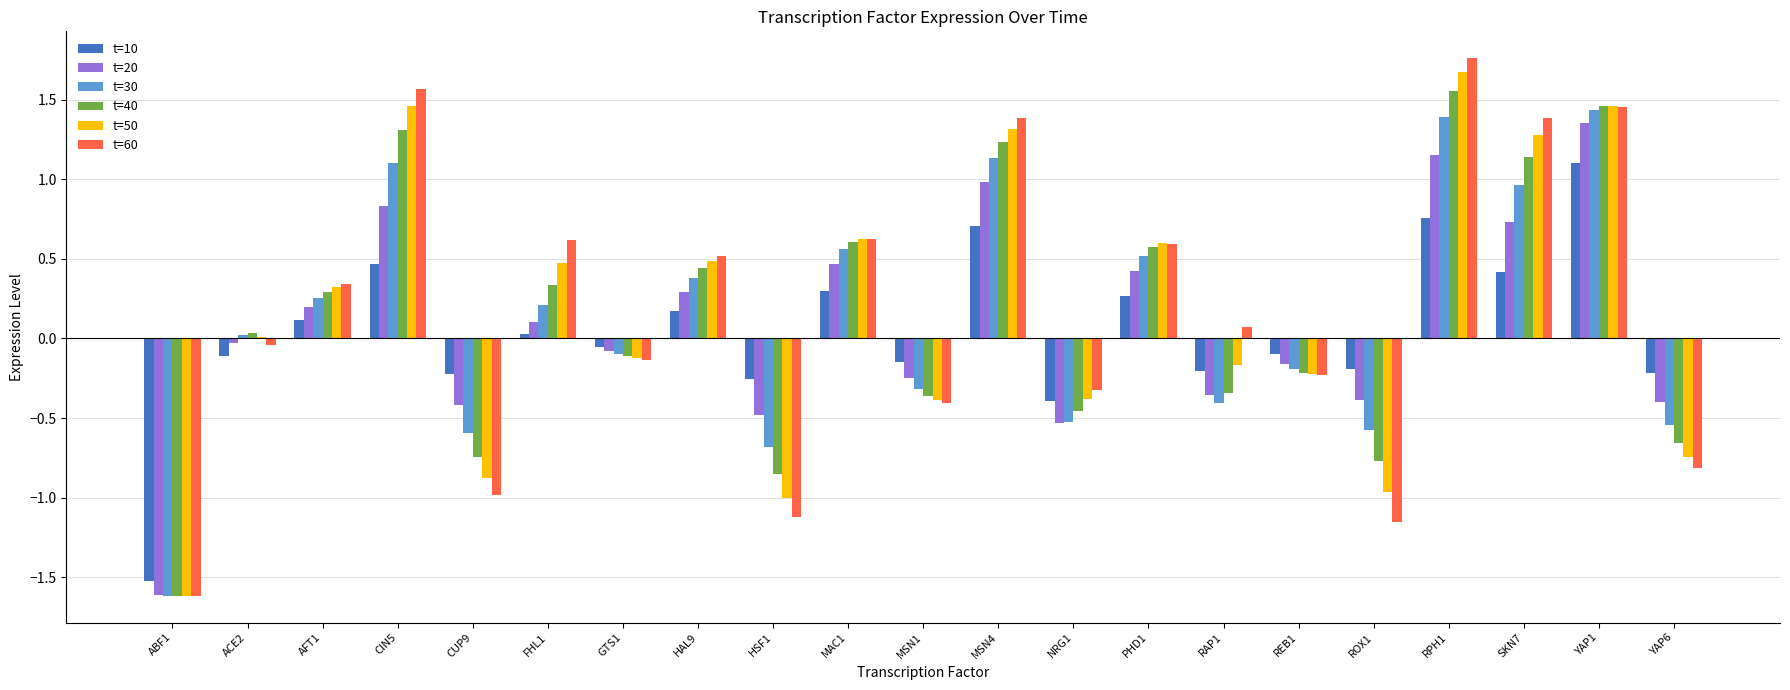

Are the bars grouped side by side (vs. stacked)?

Yes